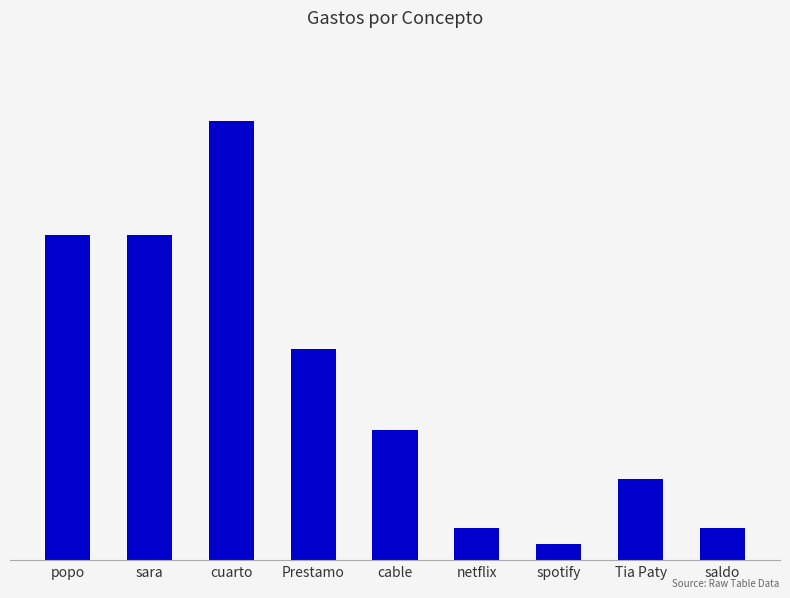

Does the chart contain stacked bars?

No